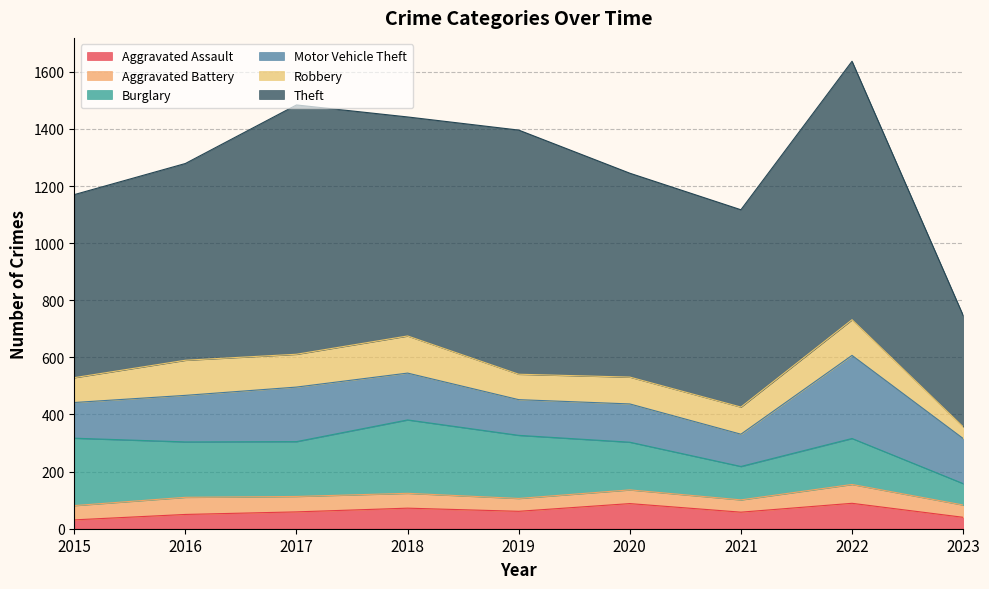

Between 2022 and 2017, which is larger?

2022